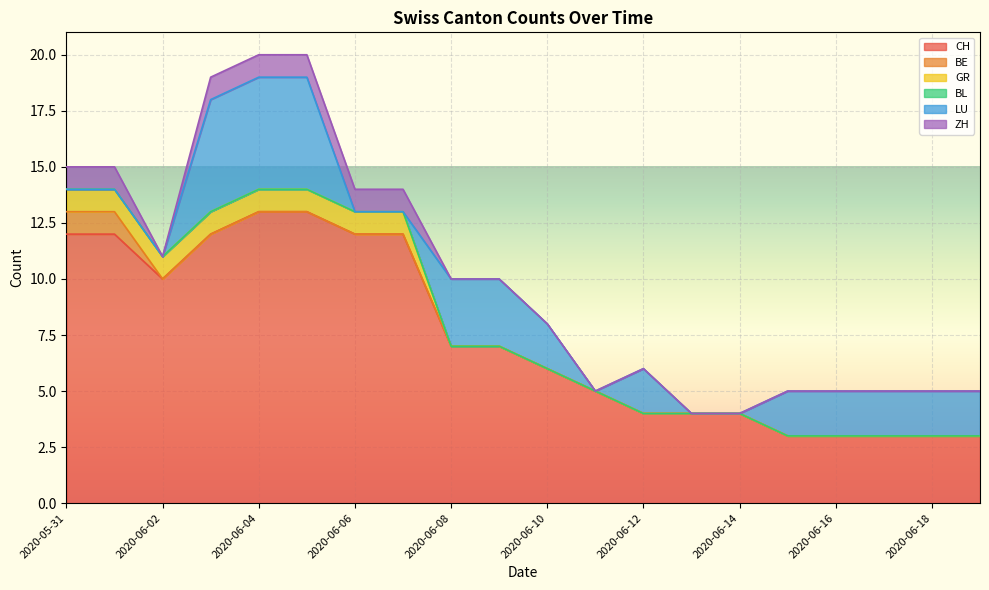

True or false: GR and BE cross at least once.

False